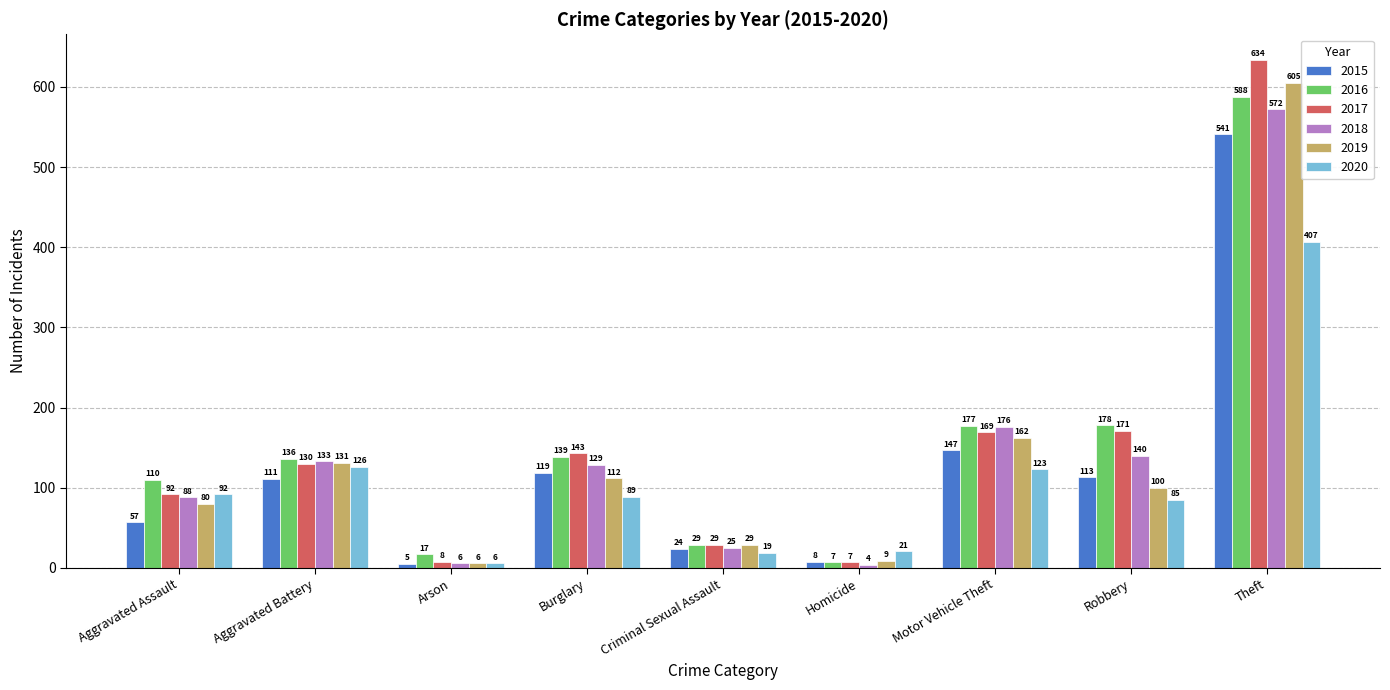

True or false: 2015 has a value of 31 at Aggravated Battery.

False